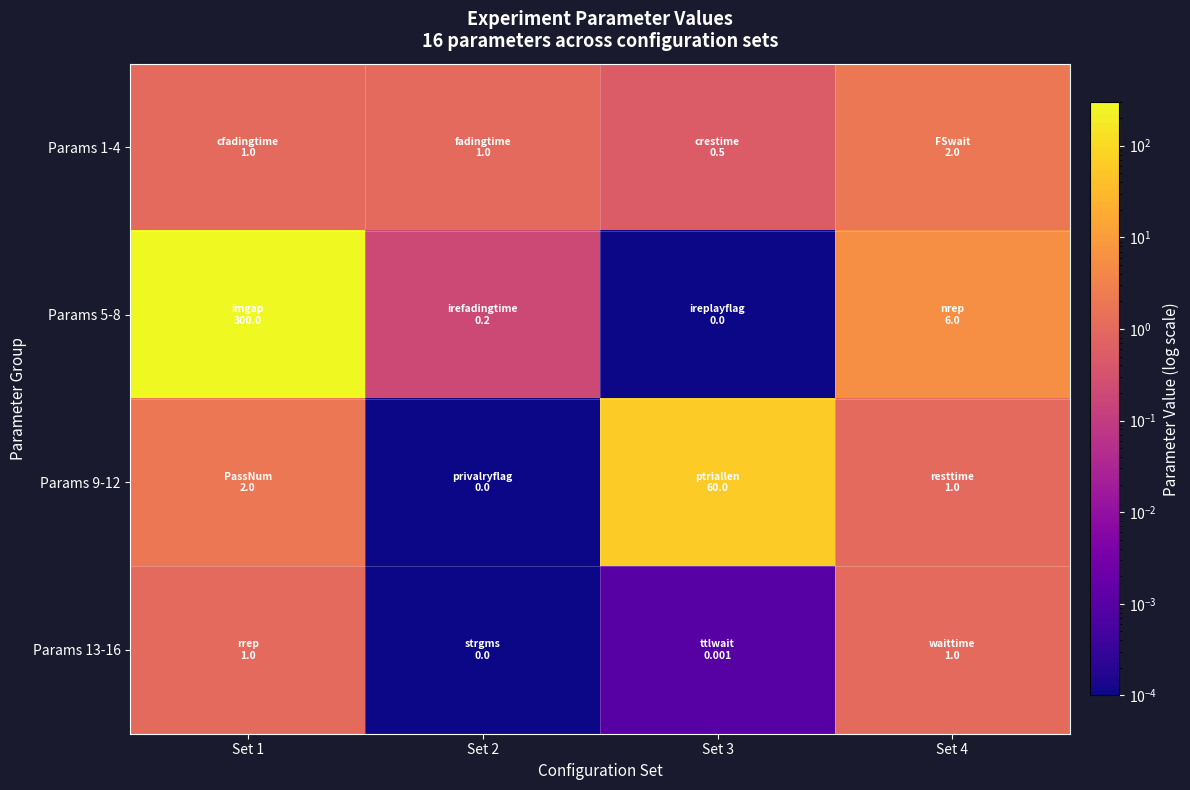

At which category is the sum across all series the highest?

Set 1